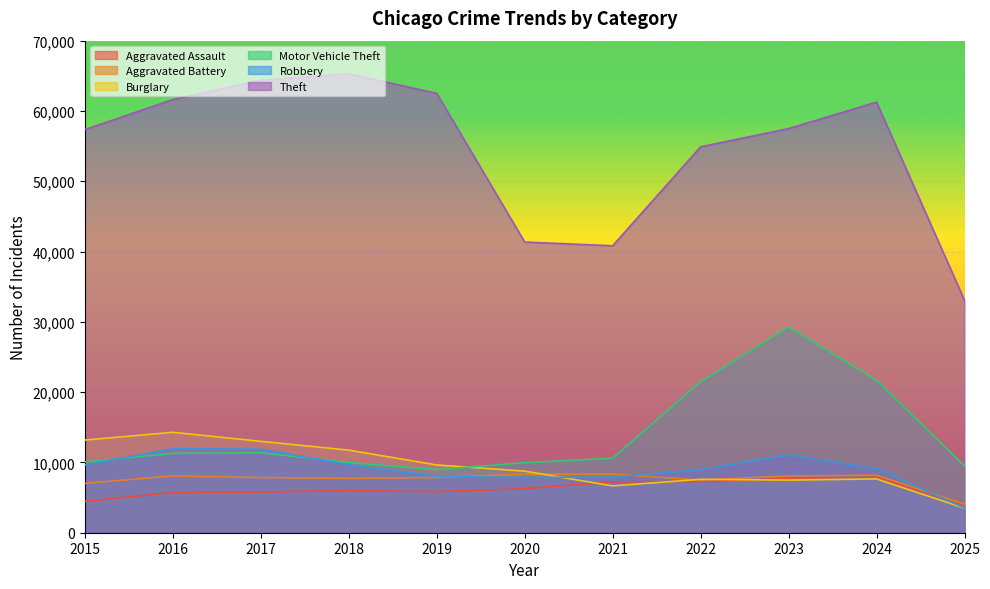

Which series has the largest total across all categories?

Theft